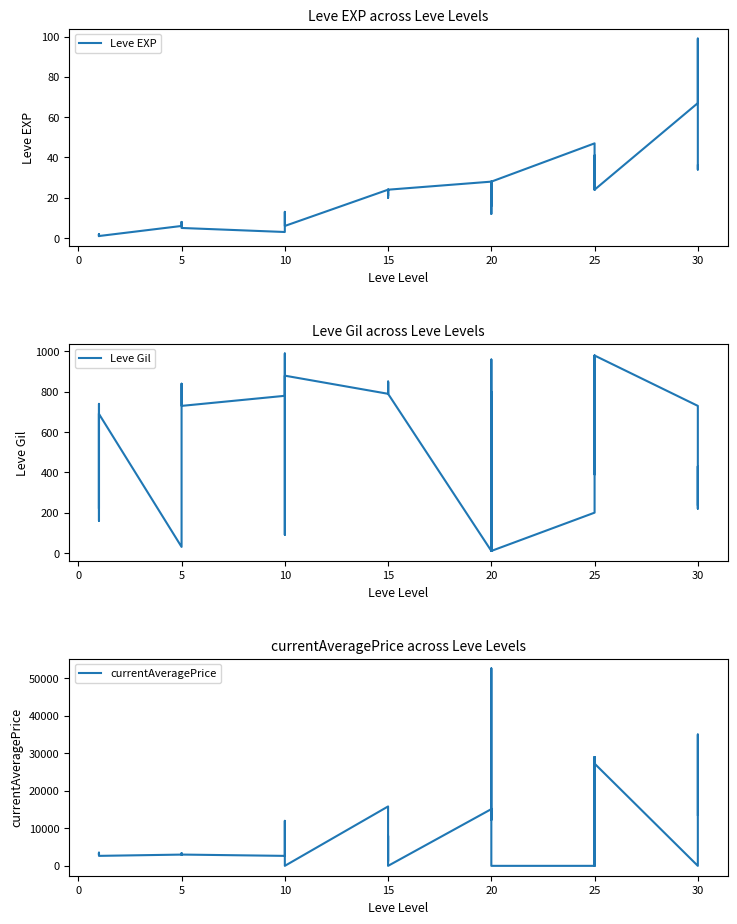

Which series has the largest total across all categories?

currentAveragePrice